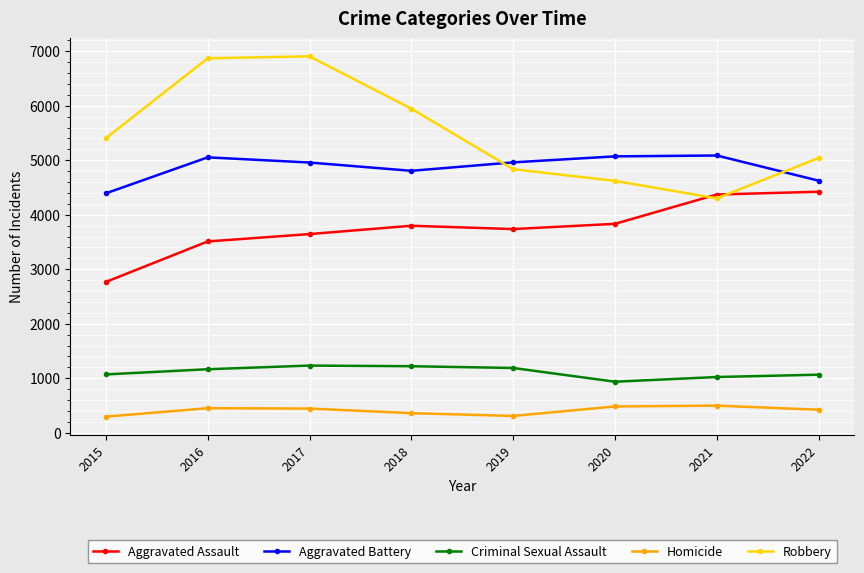

True or false: Aggravated Battery has a value of 1818 at 2016.

False